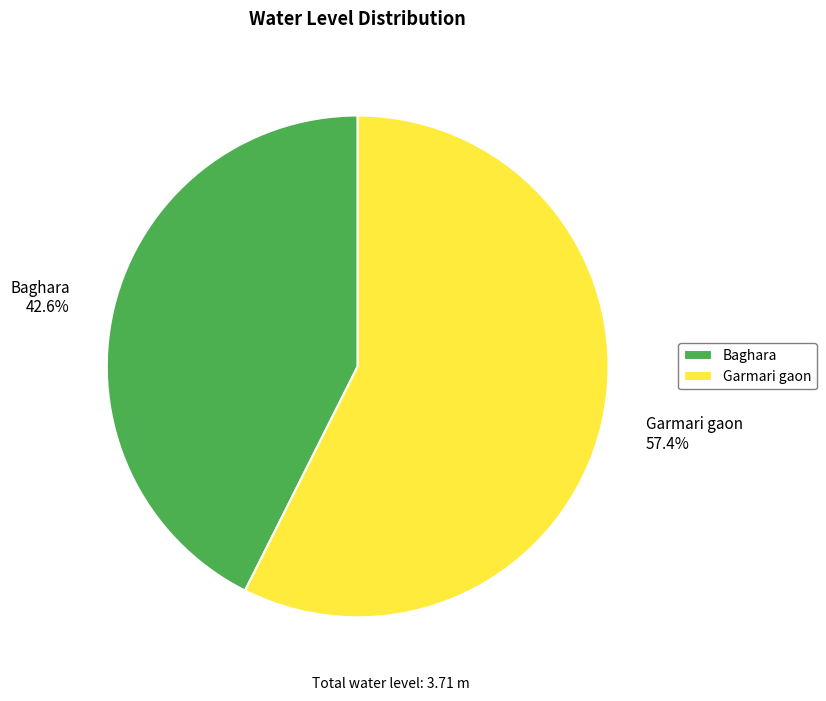

What is the smallest slice in the pie chart?

Baghara